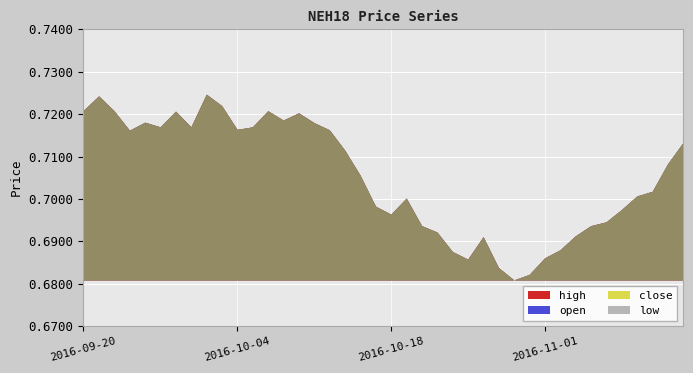

Count the open values in the range 0 to 1.

40